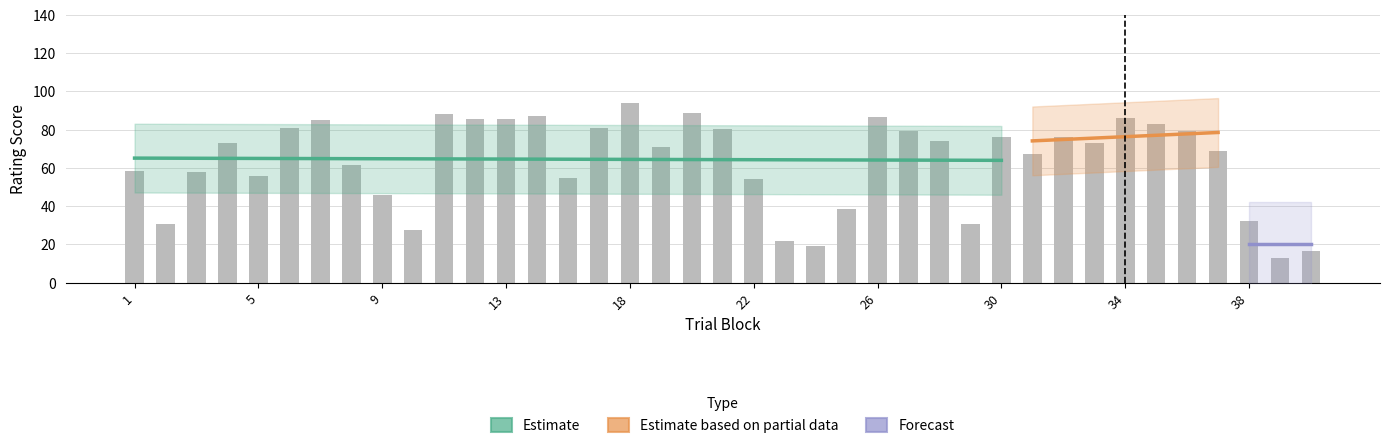

What is the minimum value for typicality?

12.0